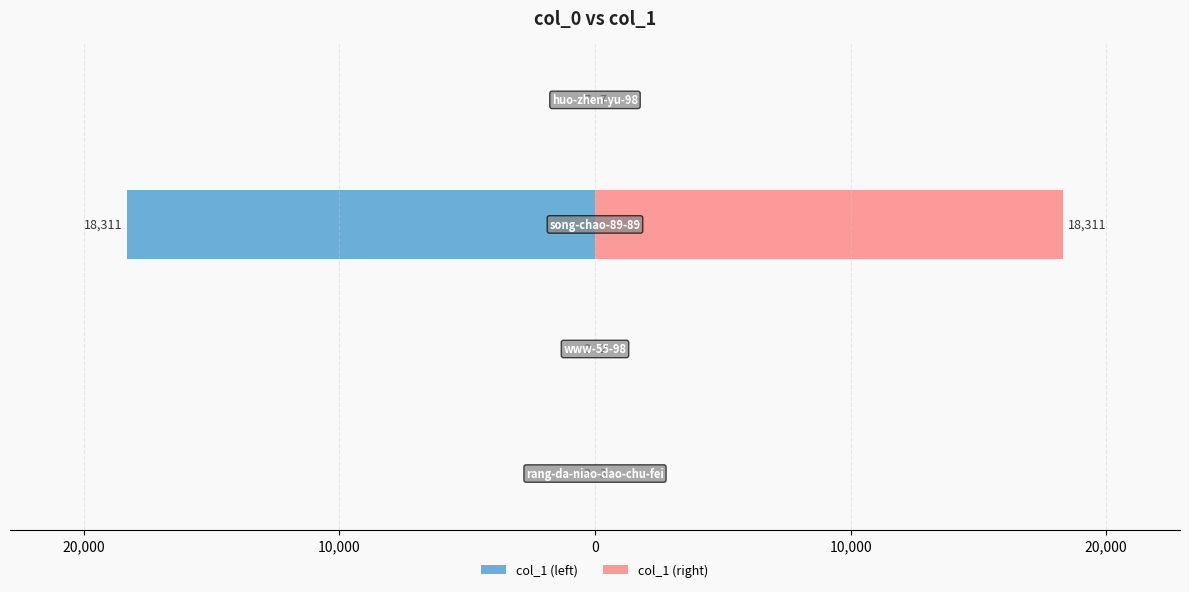

Which series has the largest total across all categories?

col_1 (right)